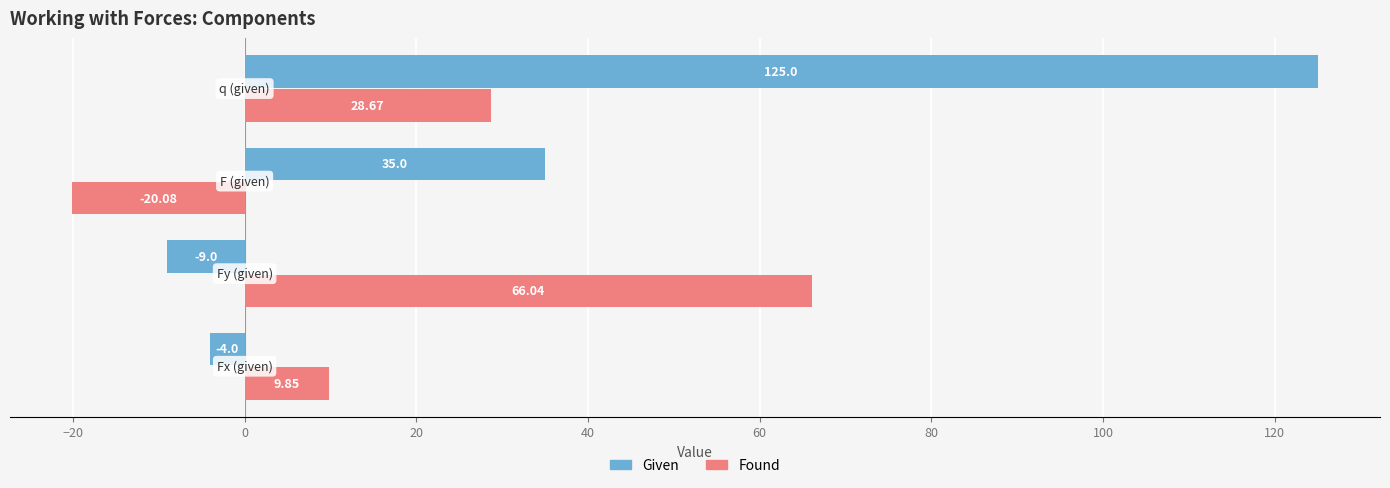

What is the average value of the Found series?

21.1